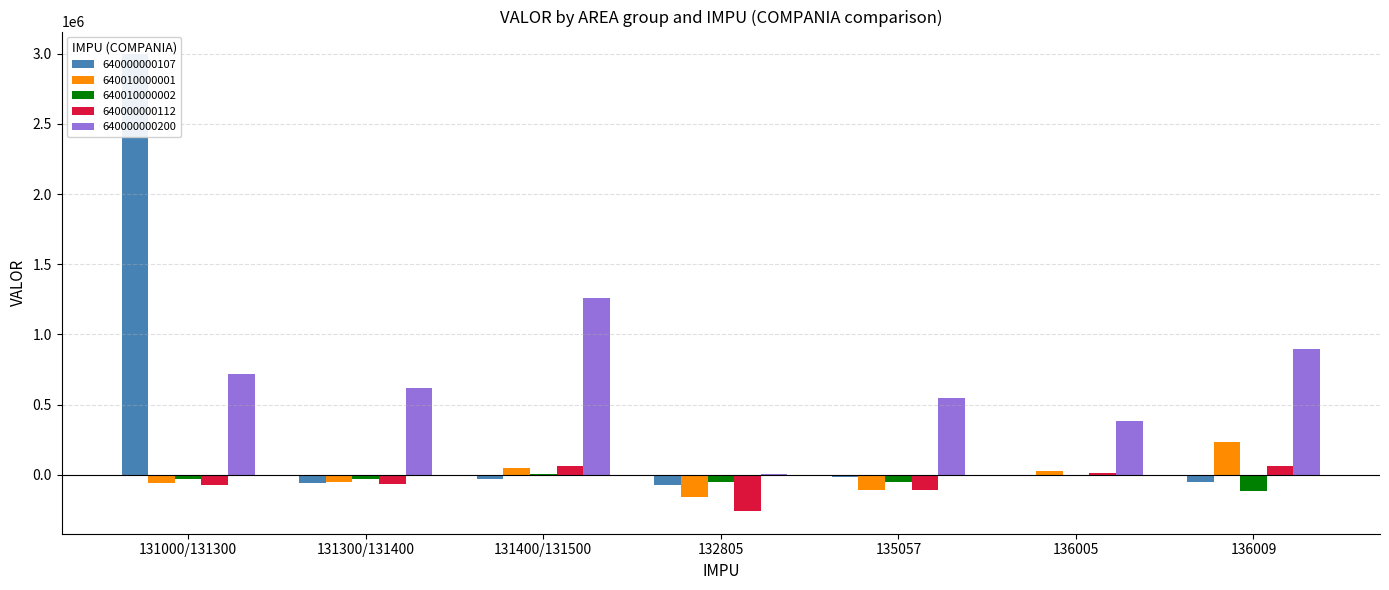

At 131000/131300, list the series in order from largest to smallest.

640000000107, 640000000200, 640010000002, 640010000001, 640000000112